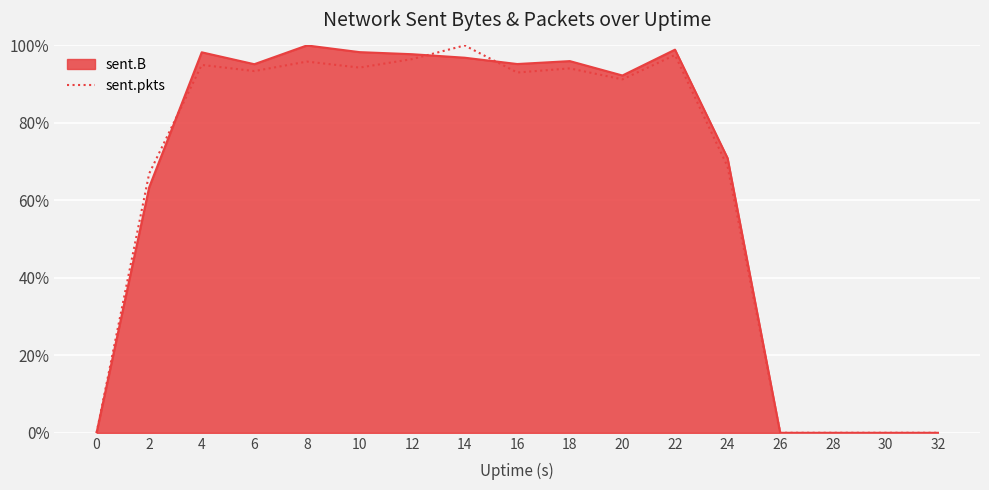

Does the chart display data point markers on the line(s)?

No